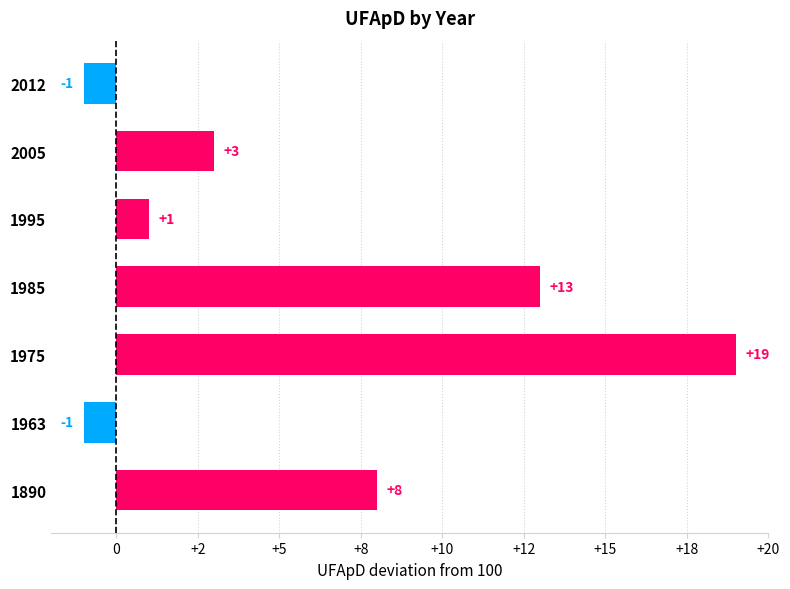

What is the maximum value shown in the chart?

19